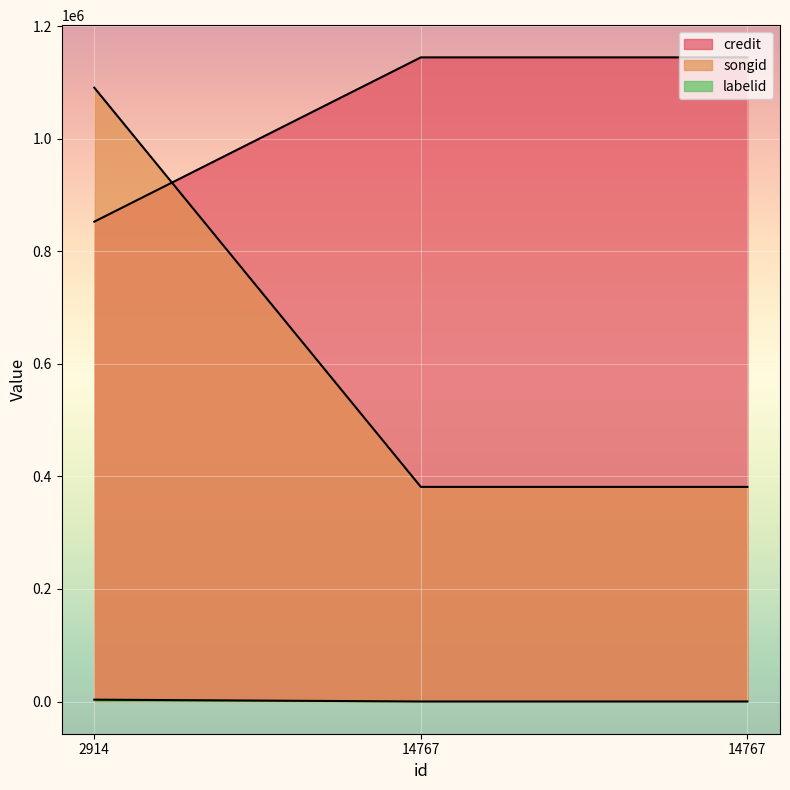

How many lines are shown in the chart?

3